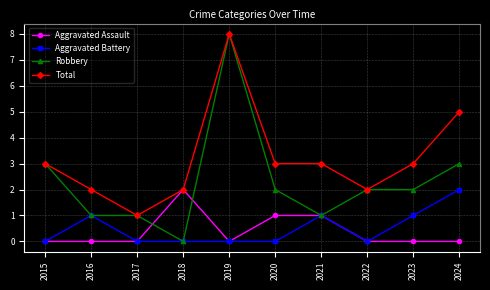

What are all the series names shown in the legend?

Aggravated Assault, Aggravated Battery, Robbery, Total